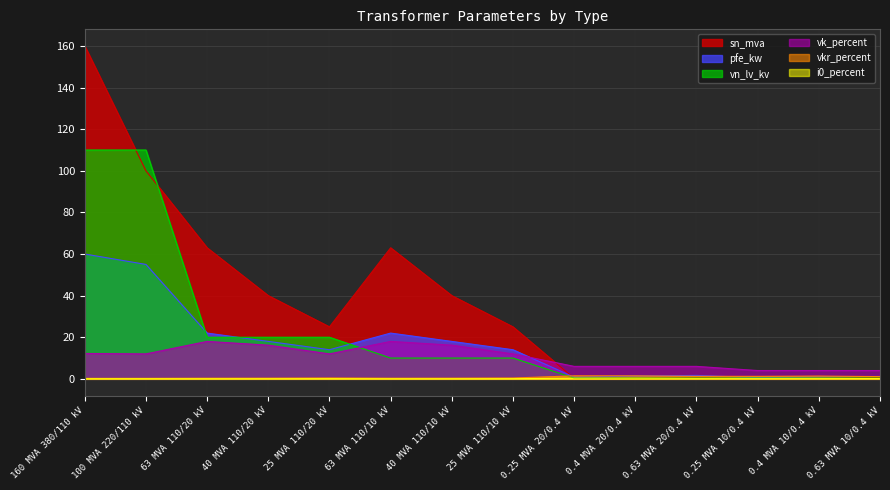

What is the difference between the maximum and minimum values in the vn_lv_kv series?

109.6